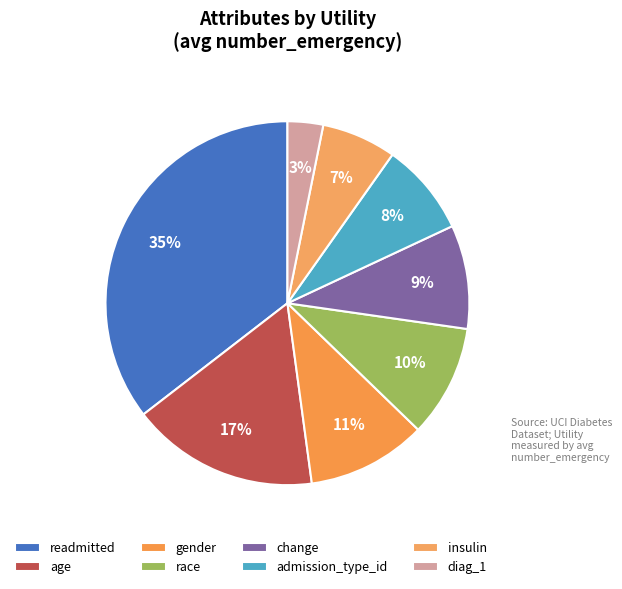

What is the change in value from age to insulin?

-0.4